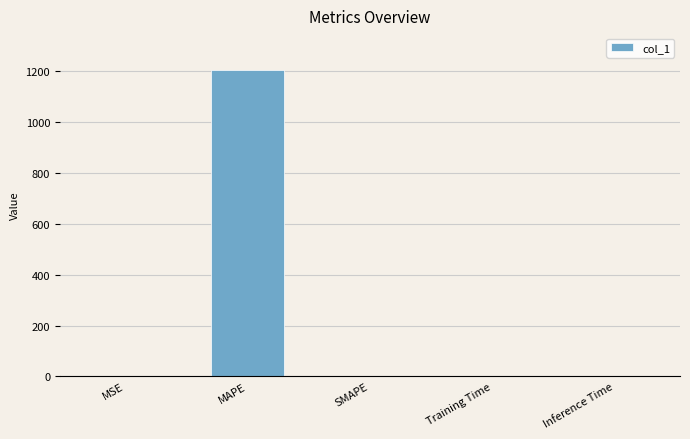

What is the maximum value shown in the chart?

1203.8